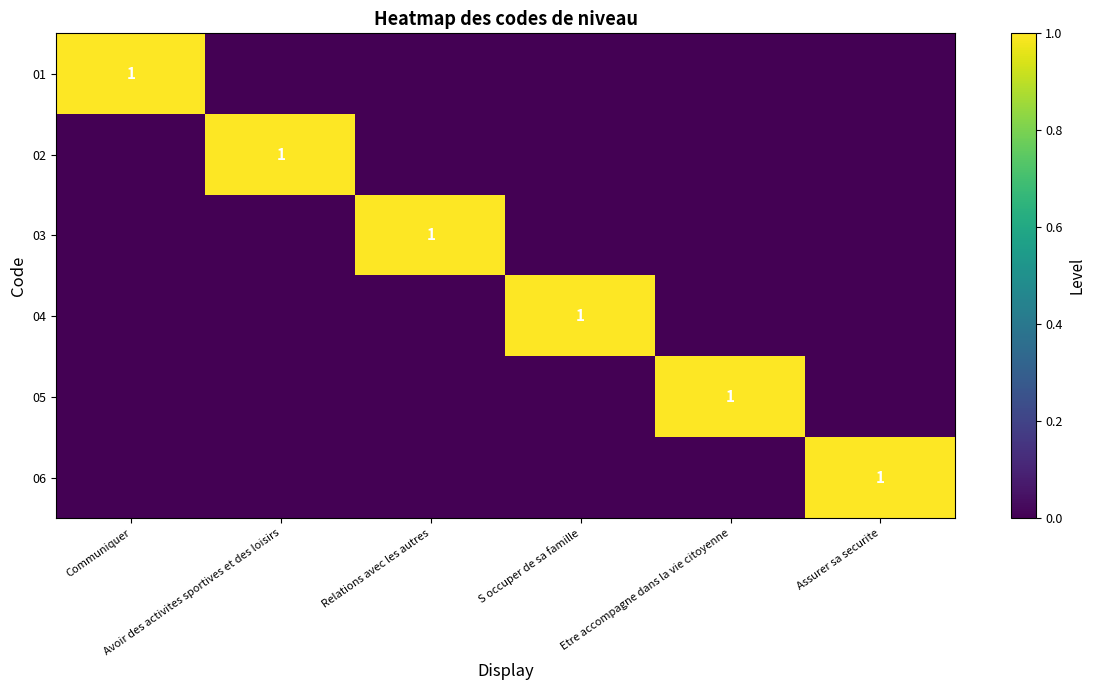

Count the 03 values in the range 0 to 1.

6